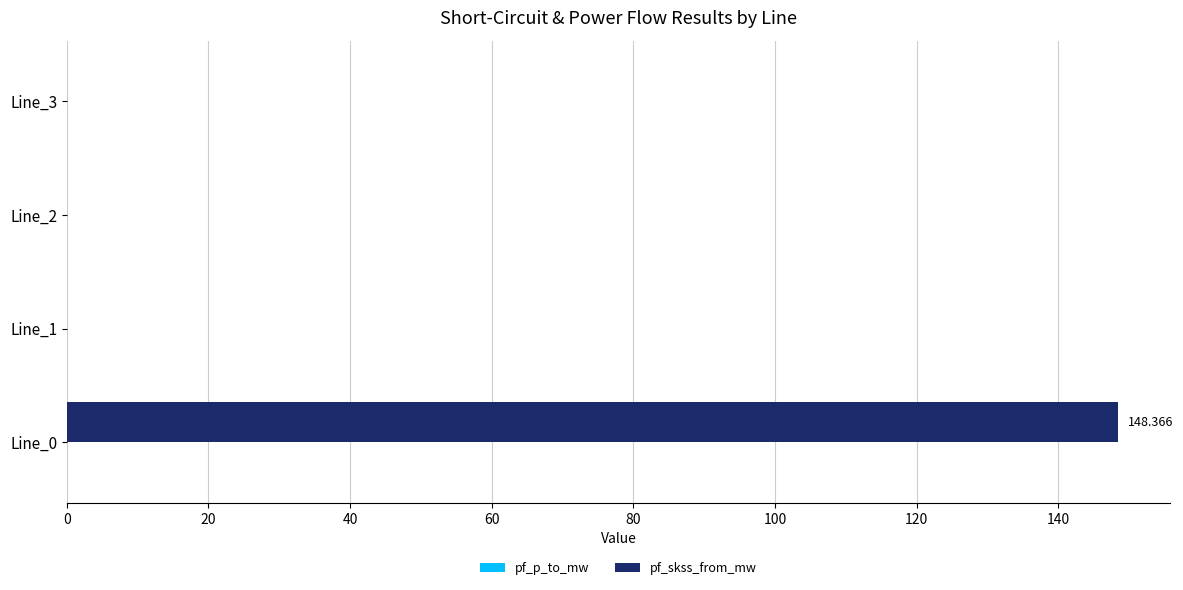

Does the chart contain stacked bars?

No